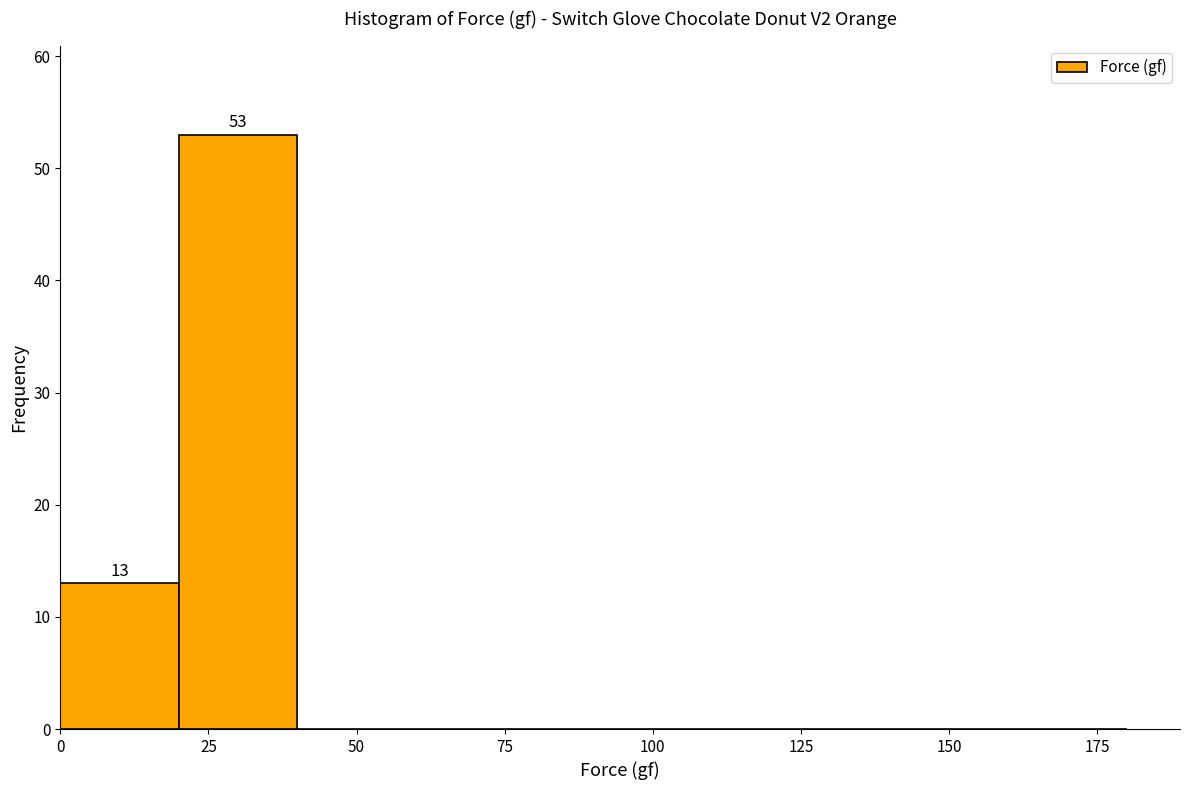

Over which range of the x-axis is the bar tallest?

20 to 40